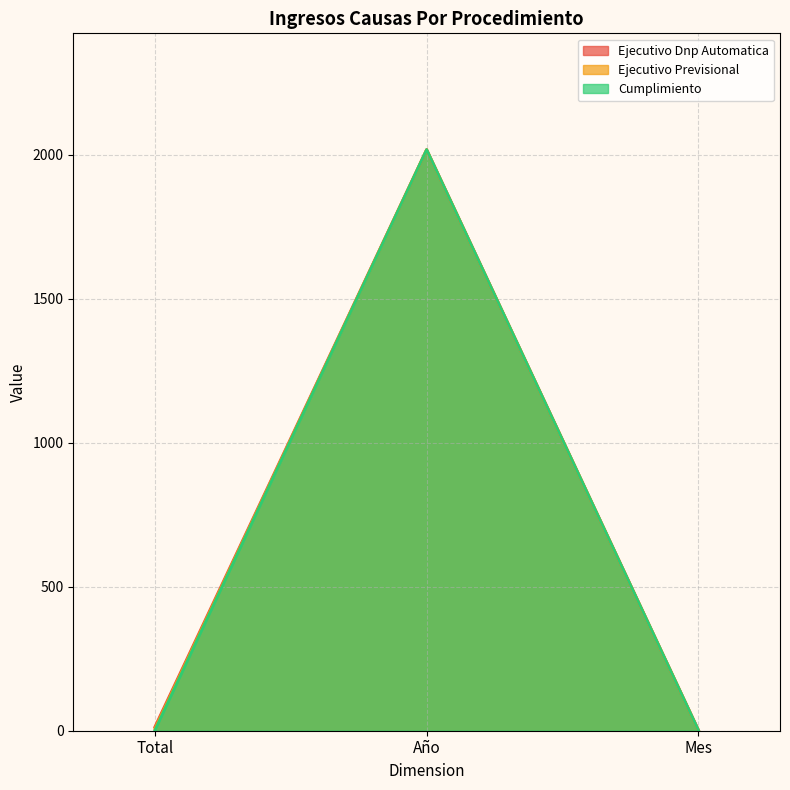

Which series has the largest total across all categories?

Ejecutivo Dnp Automatica